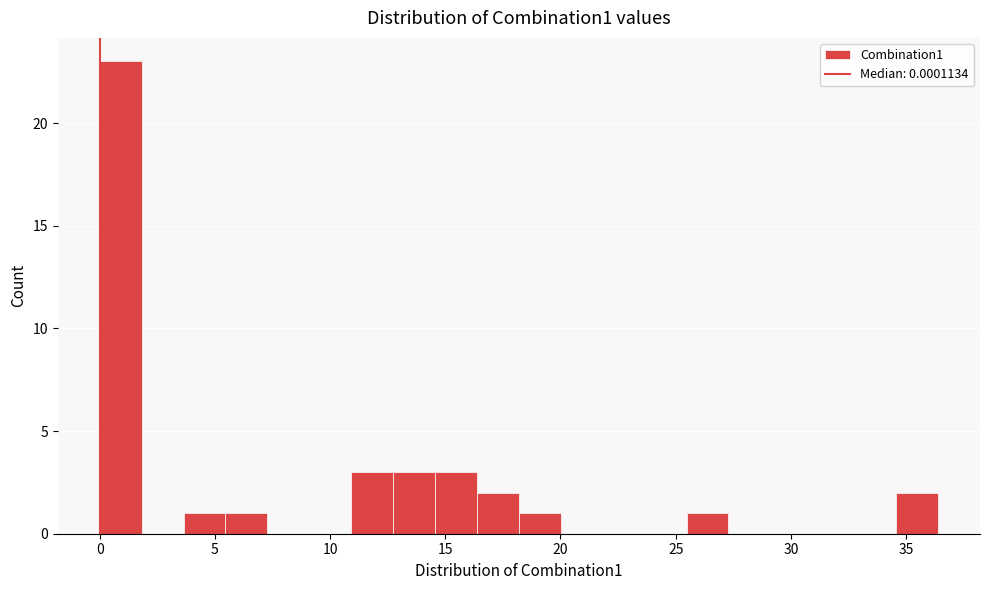

Read against the x-axis, roughly where is the centre of the tallest bar?

1.0